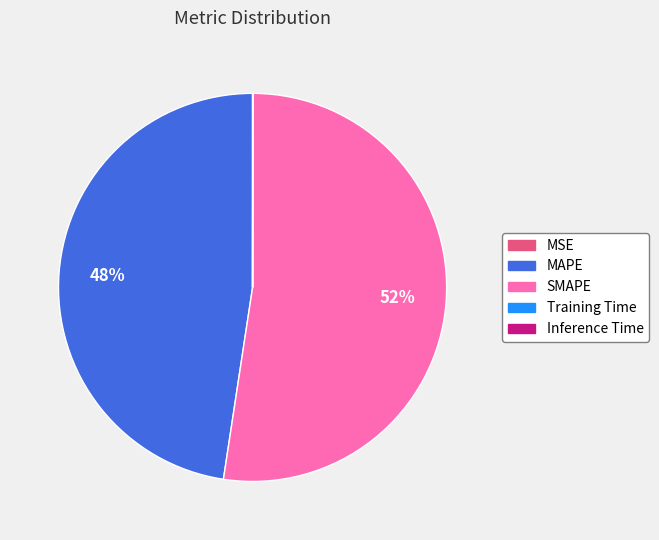

Which slice is the largest?

SMAPE